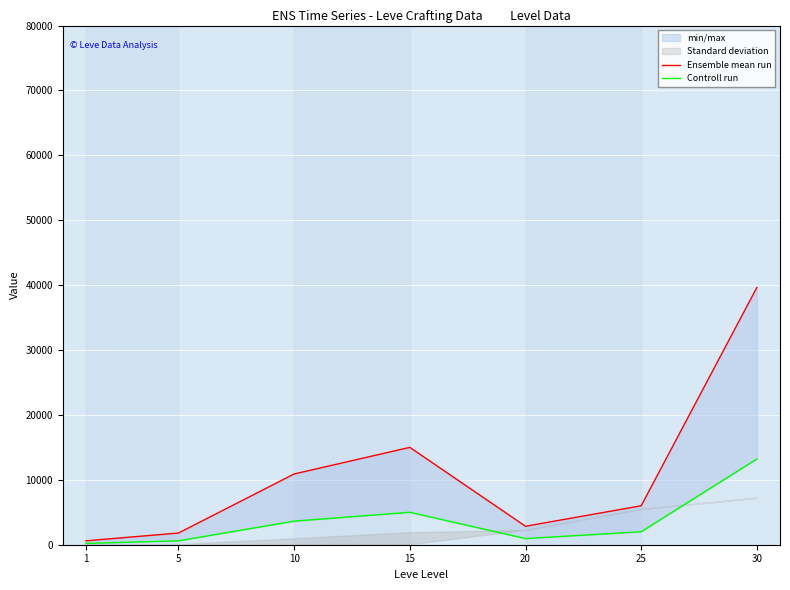

Is it true that Controll run equals 948 at 20?

True